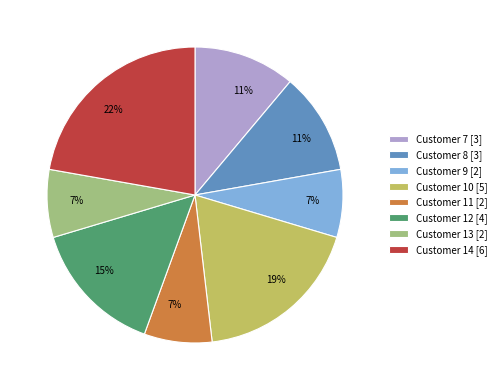

Is it true that Customer 8 is 11% of the pie?

True